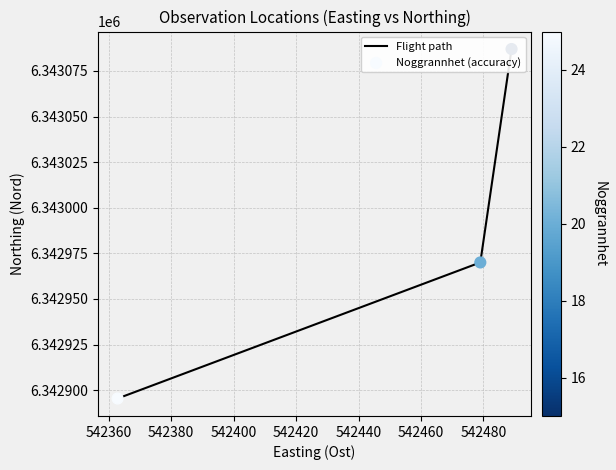

What are all the series names shown in the legend?

Flight path, Noggrannhet (accuracy)